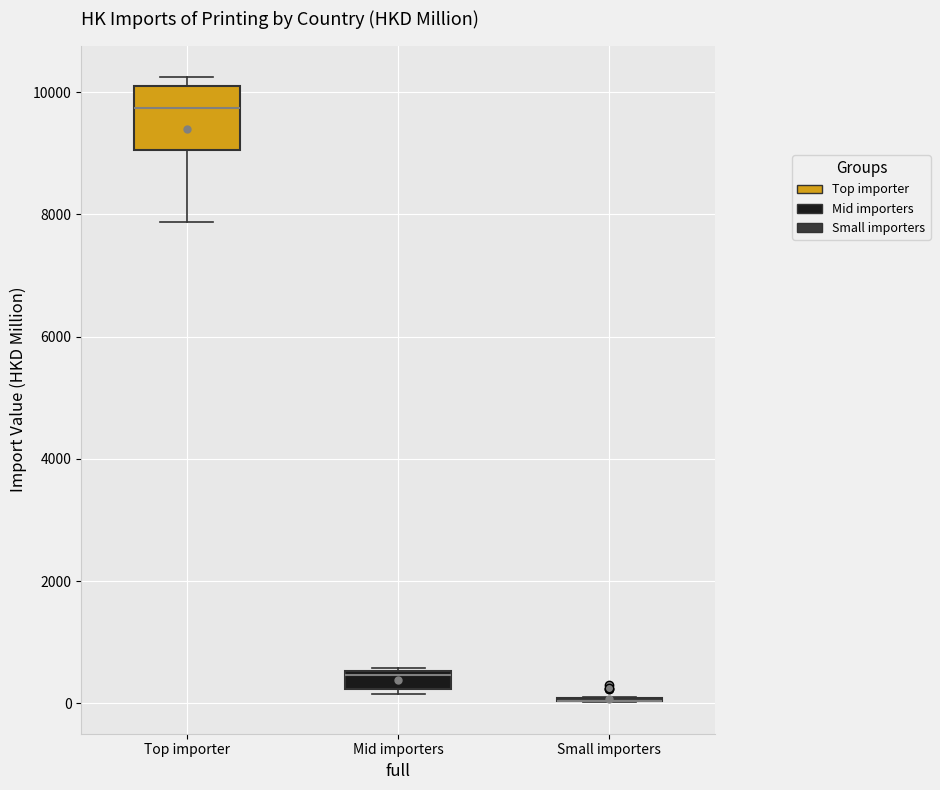

Where does the lower whisker of the box for Top importer end on the y-axis? The values are not printed on the chart, so give them approximately, as read against the axis.

7800